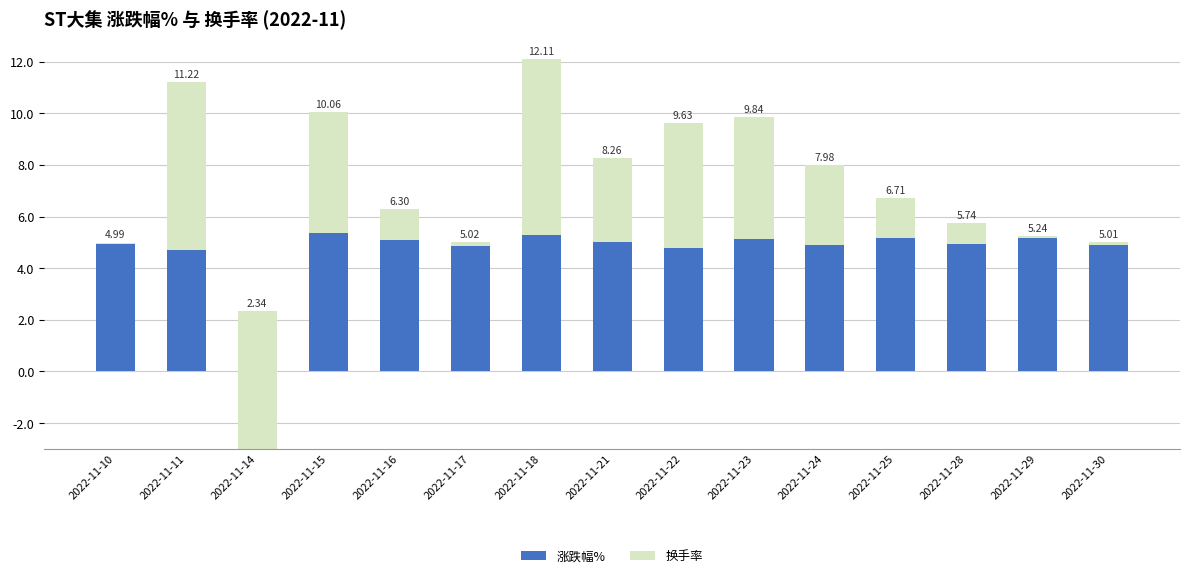

Reading right to left, what are all the values shown in this chart?

涨跌幅%: 2022-11-30=4.9	2022-11-29=5.2	2022-11-28=4.9	2022-11-25=5.2	2022-11-24=4.9	2022-11-23=5.1	2022-11-22=4.8	2022-11-21=5.0	2022-11-18=5.3	2022-11-17=4.9	2022-11-16=5.1	2022-11-15=5.4	2022-11-14=-3.0	2022-11-11=4.7	2022-11-10=4.9
换手率: 2022-11-30=0.1	2022-11-29=0.1	2022-11-28=0.8	2022-11-25=1.5	2022-11-24=3.1	2022-11-23=4.7	2022-11-22=4.8	2022-11-21=3.2	2022-11-18=6.8	2022-11-17=0.2	2022-11-16=1.2	2022-11-15=4.7	2022-11-14=5.3	2022-11-11=6.5	2022-11-10=0.1